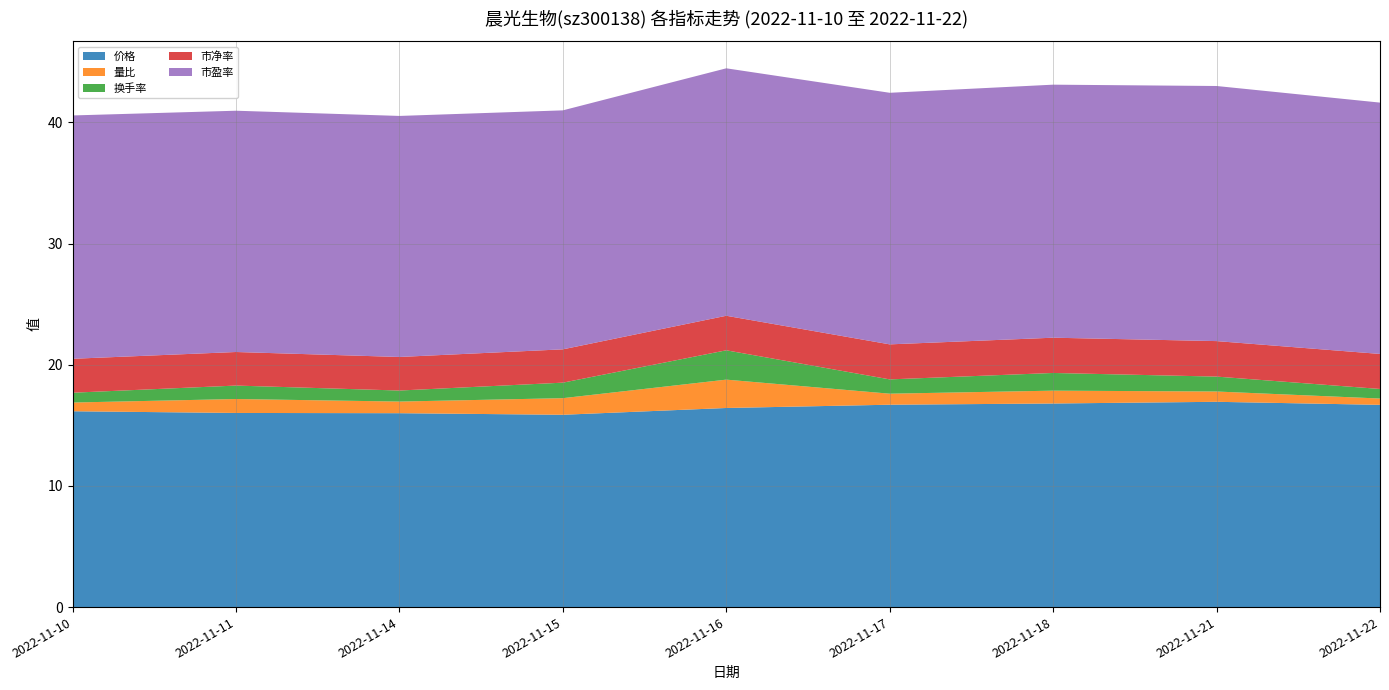

Reading left to right, list all the values displayed in this chart.

价格: 16.2	16.0	16.0	15.9	16.4	16.7	16.8	16.9	16.7
量比: 0.7	1.1	1.0	1.4	2.3	0.9	1.1	0.8	0.5
换手率: 0.8	1.1	0.9	1.3	2.4	1.2	1.5	1.2	0.8
市净率: 2.8	2.8	2.8	2.8	2.9	2.9	2.9	2.9	2.9
市盈率: 20.1	19.9	19.9	19.7	20.4	20.8	20.9	21.1	20.7